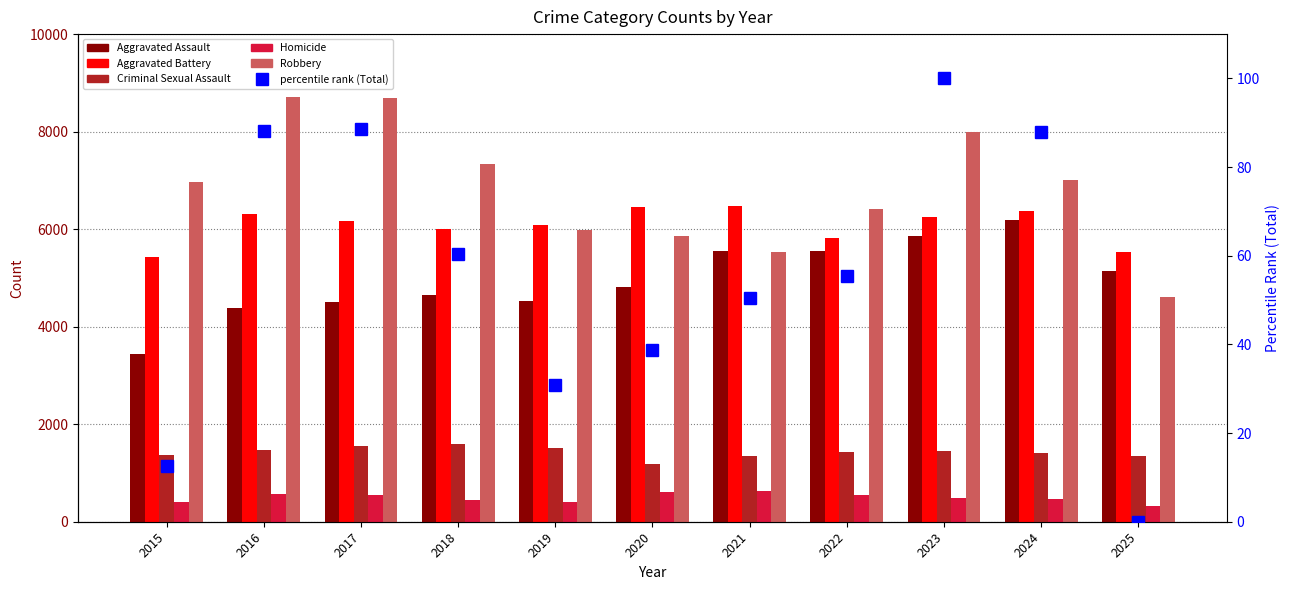

True or false: Criminal Sexual Assault has a value of 1478.0 at 2016.

True